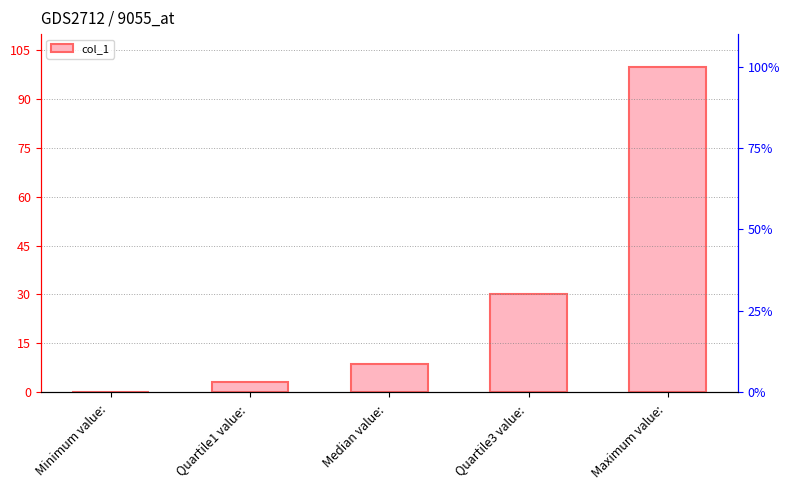

What value does the data have at Maximum value: ?

100.0